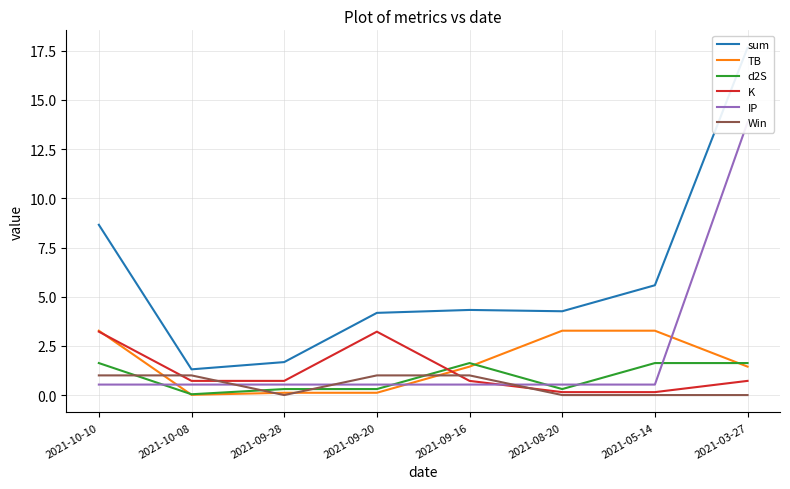

True or false: d2S and sum cross at least once.

False